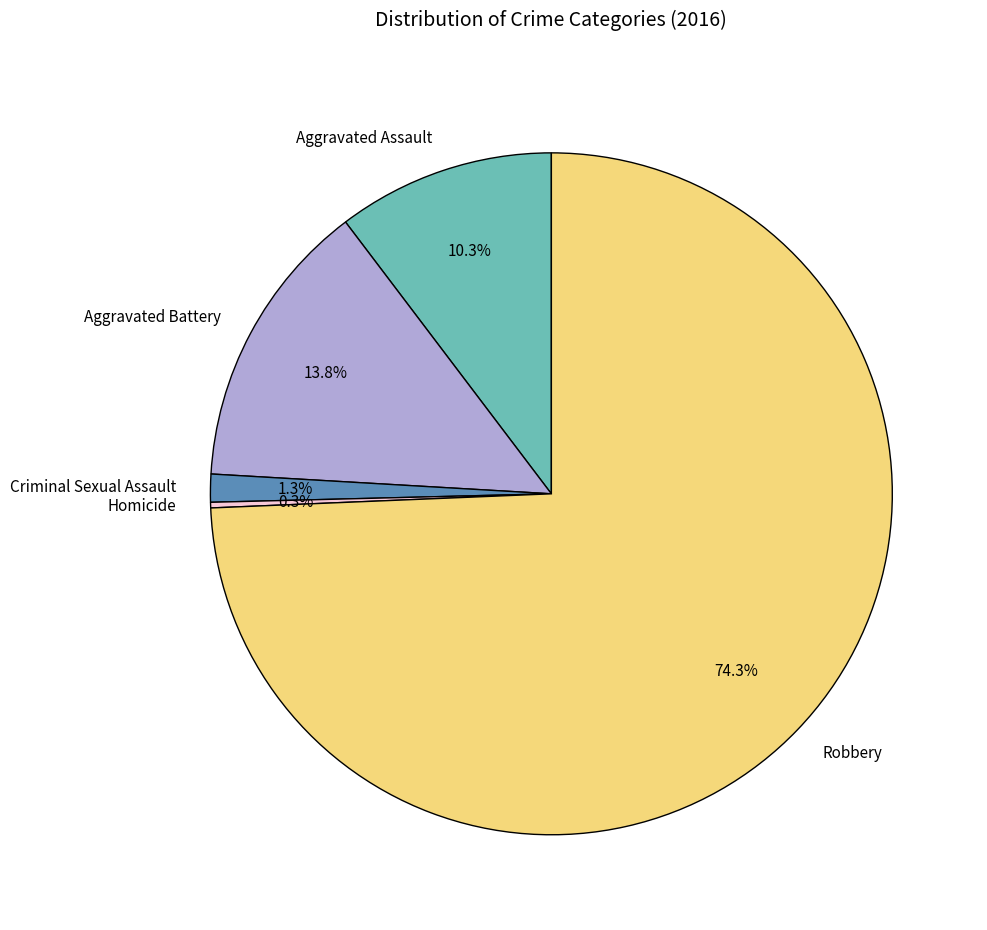

What percentage is NOT represented by Aggravated Assault?

89.7%